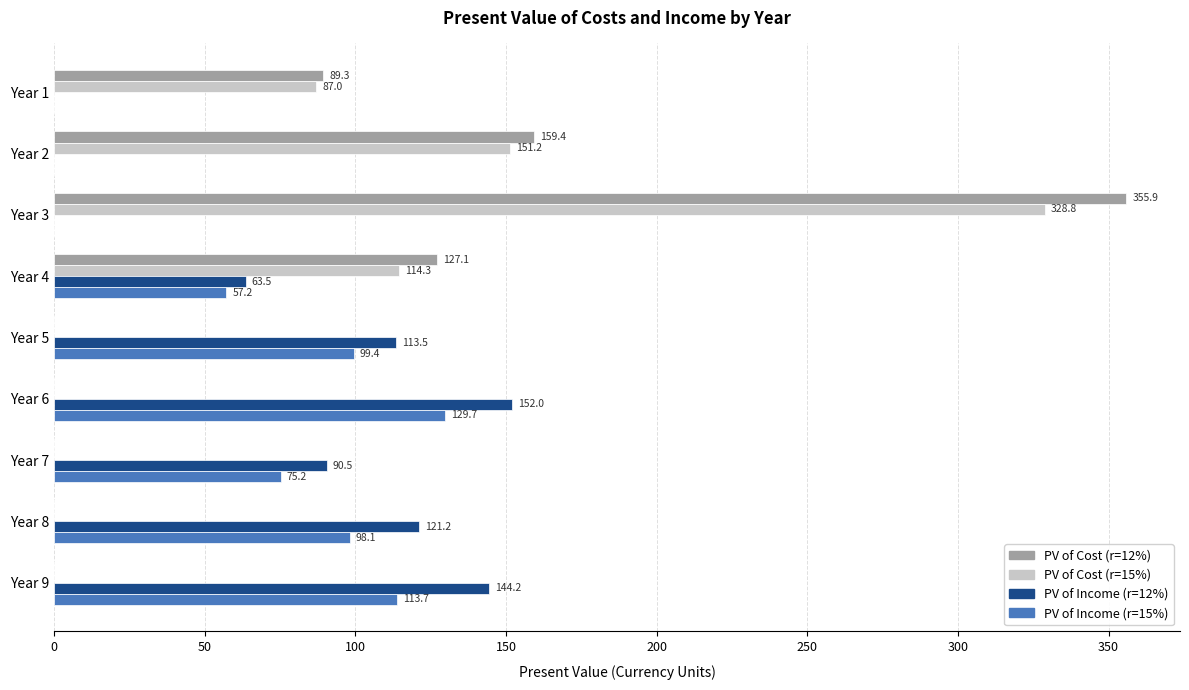

What are all the series names shown in the legend?

PV of Cost (r=12%), PV of Cost (r=15%), PV of Income (r=12%), PV of Income (r=15%)